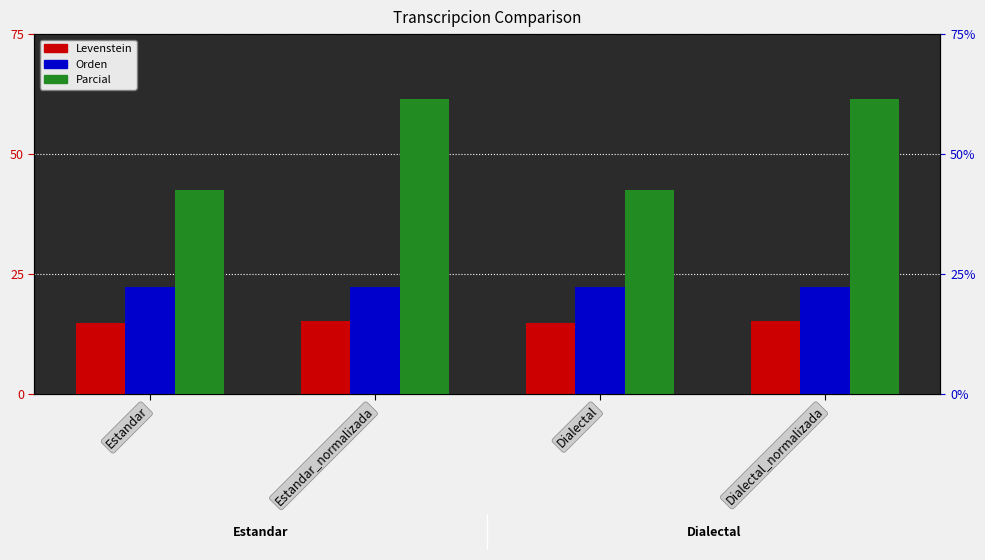

At which label is Orden closest to 22?

Estandar